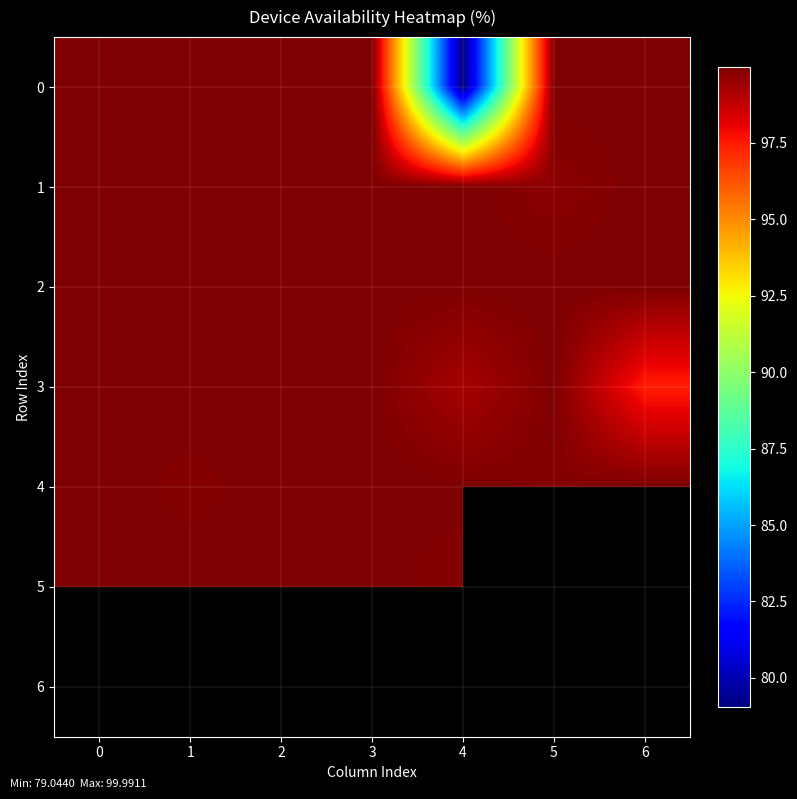

Is the value of 4 at 6 greater than the value of 1 at 4?

Yes